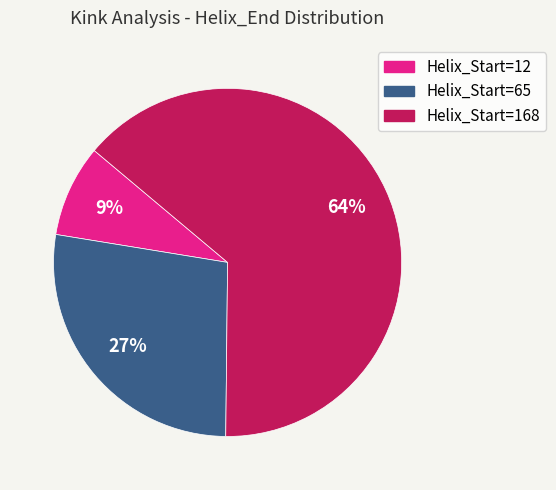

How many slices are in this pie chart?

3